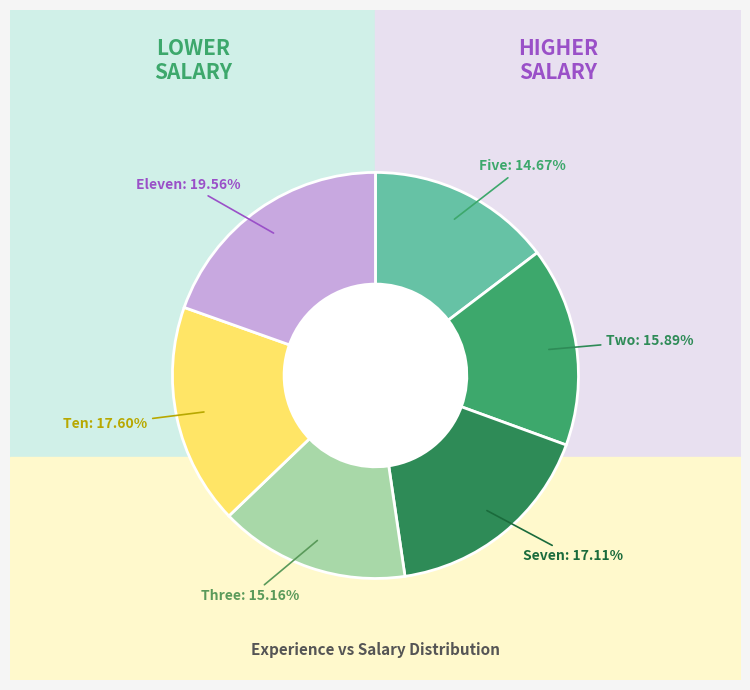

To the nearest percent, what is the difference between the seven and two slice percentages?

1%